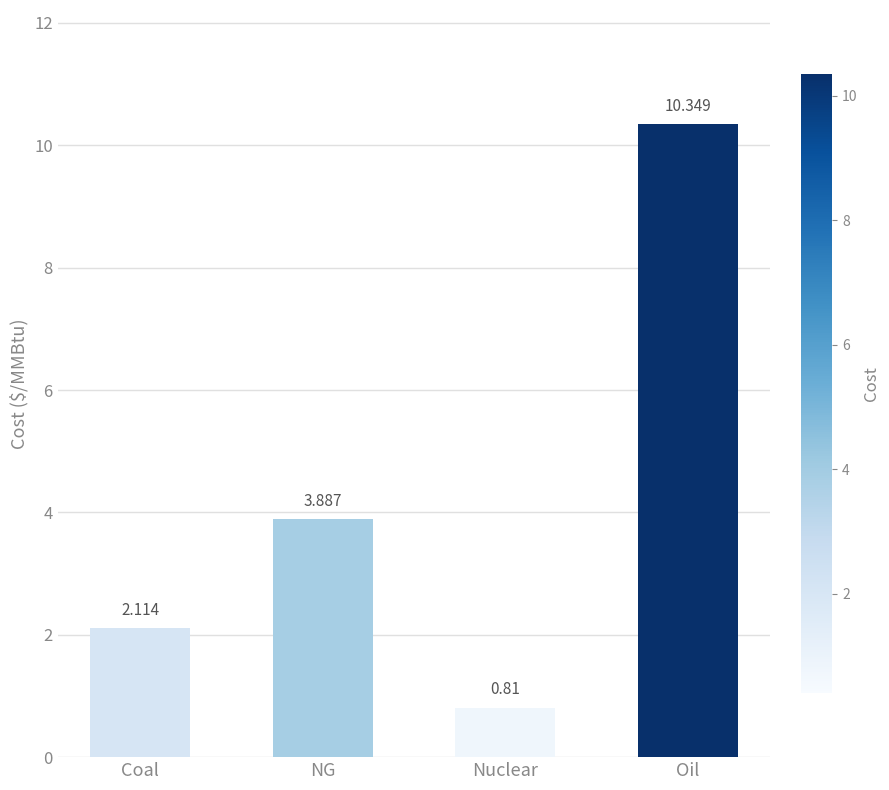

Count the number of data series in this chart.

1